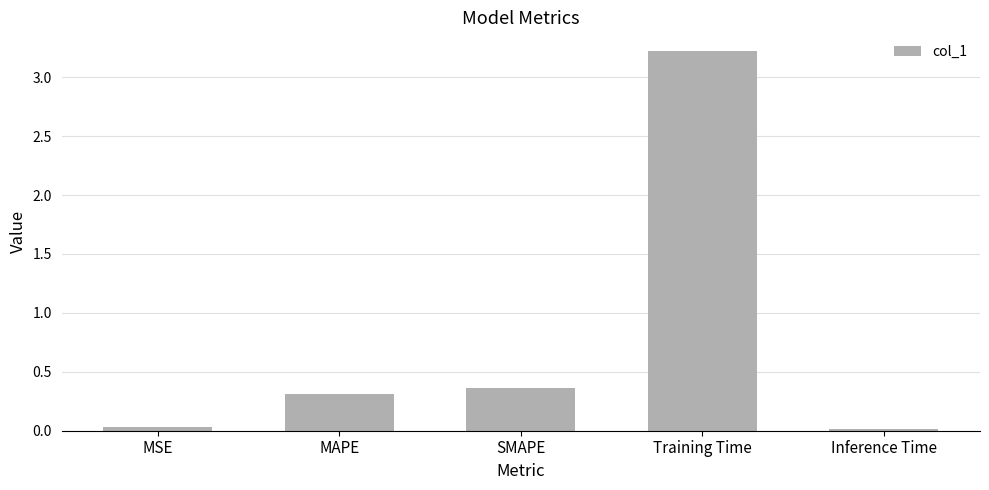

What is the change in value from MAPE to SMAPE?

+0.1